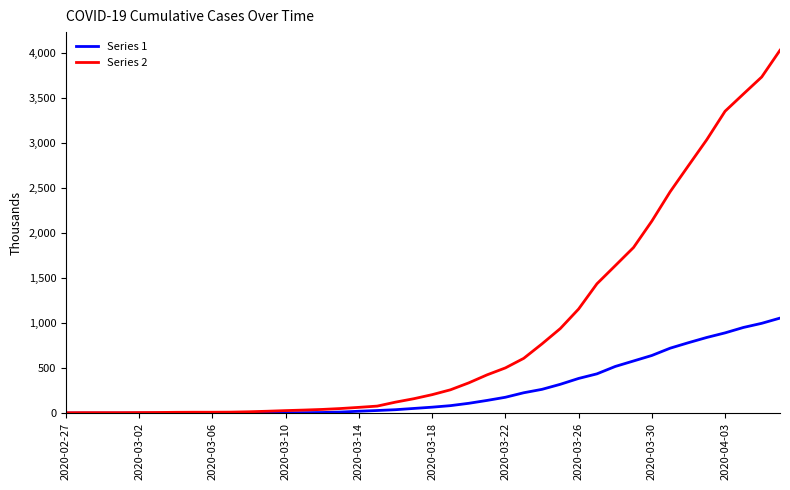

Rank the series by their average value, from highest to lowest.

Series 2, Series 1